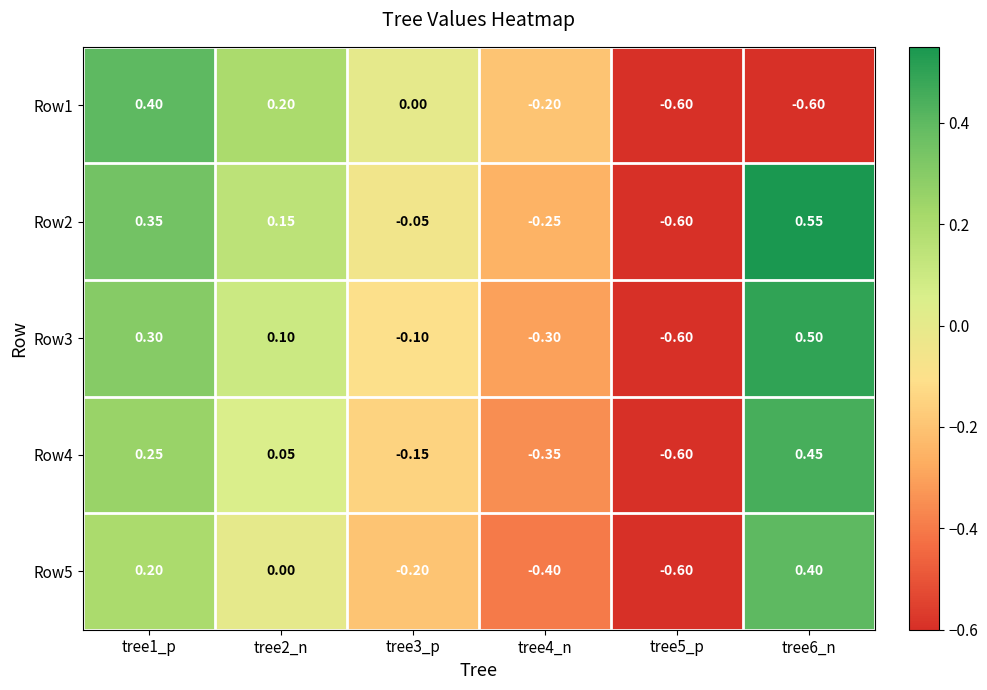

Is the value of Row3 at tree3_p greater than the value of Row2 at tree2_n?

No